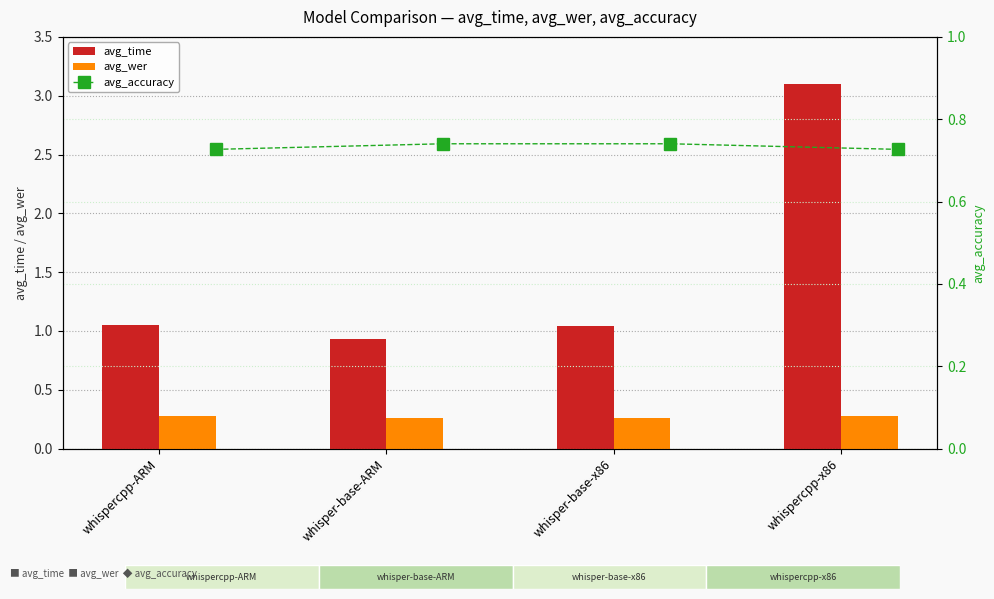

What is the lowest value of the avg_time series?

0.9